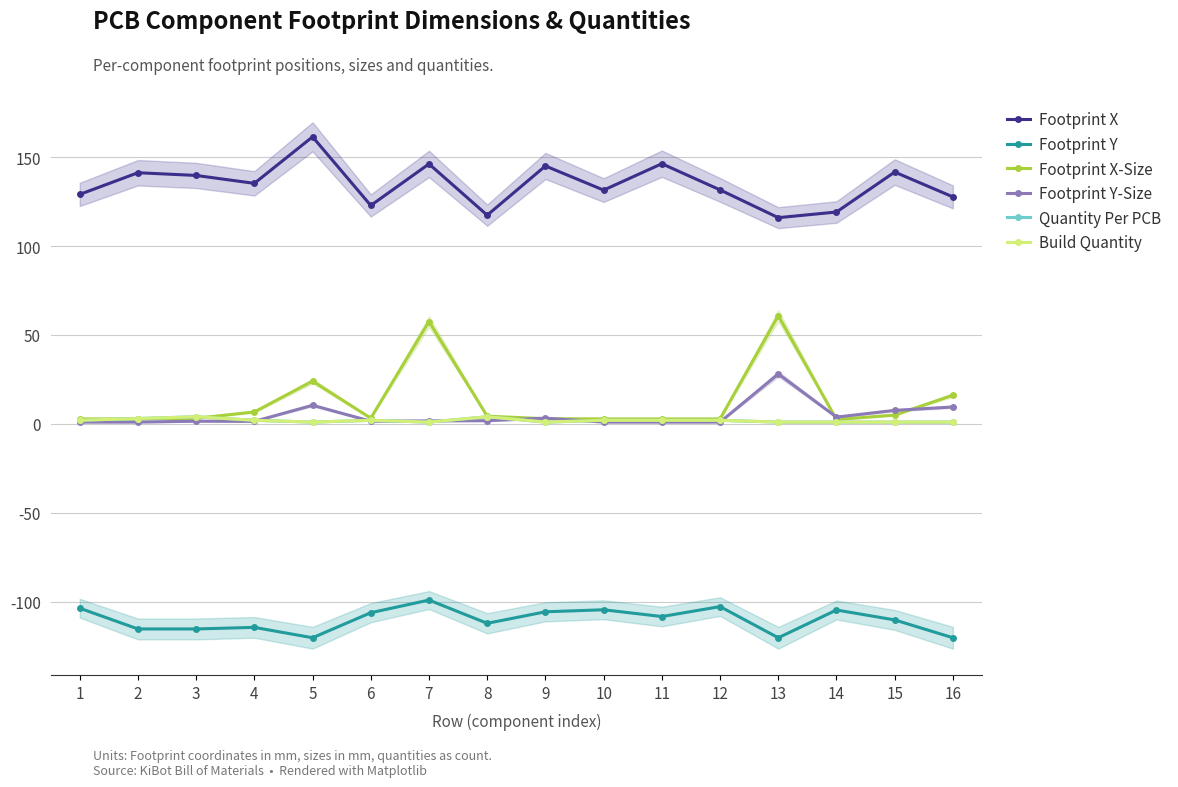

Where does the Build Quantity series first go above 2?

2